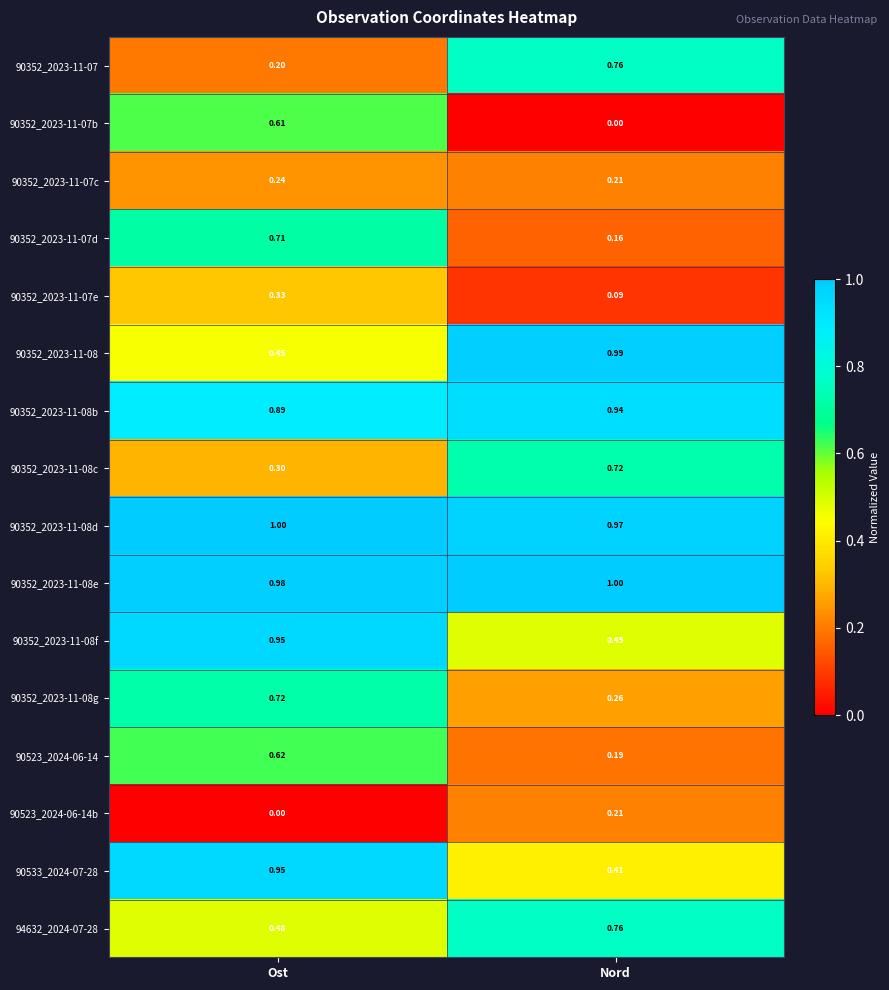

What is the total value across all series at Ost?

9.4